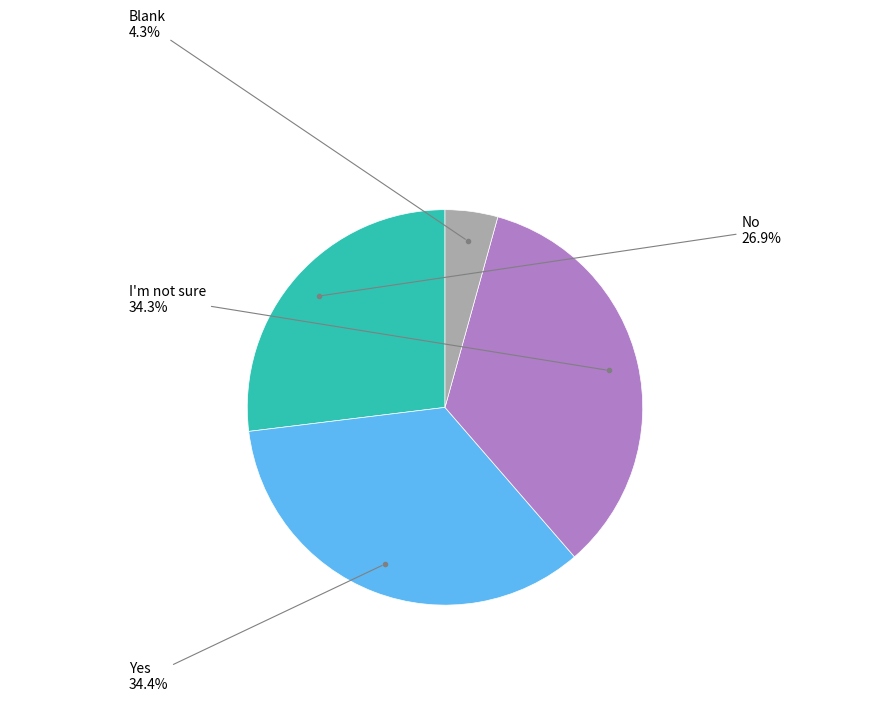

Is there a majority slice in this chart?

No